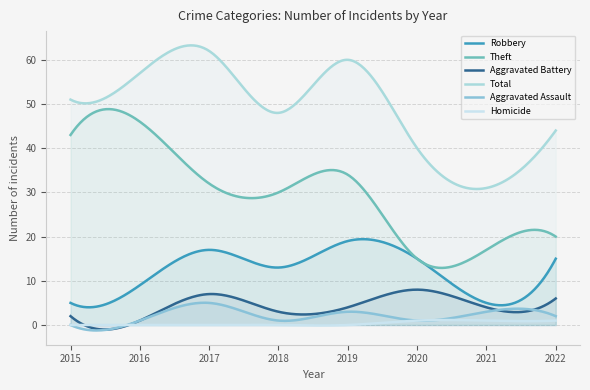

How many lines are shown in the chart?

6